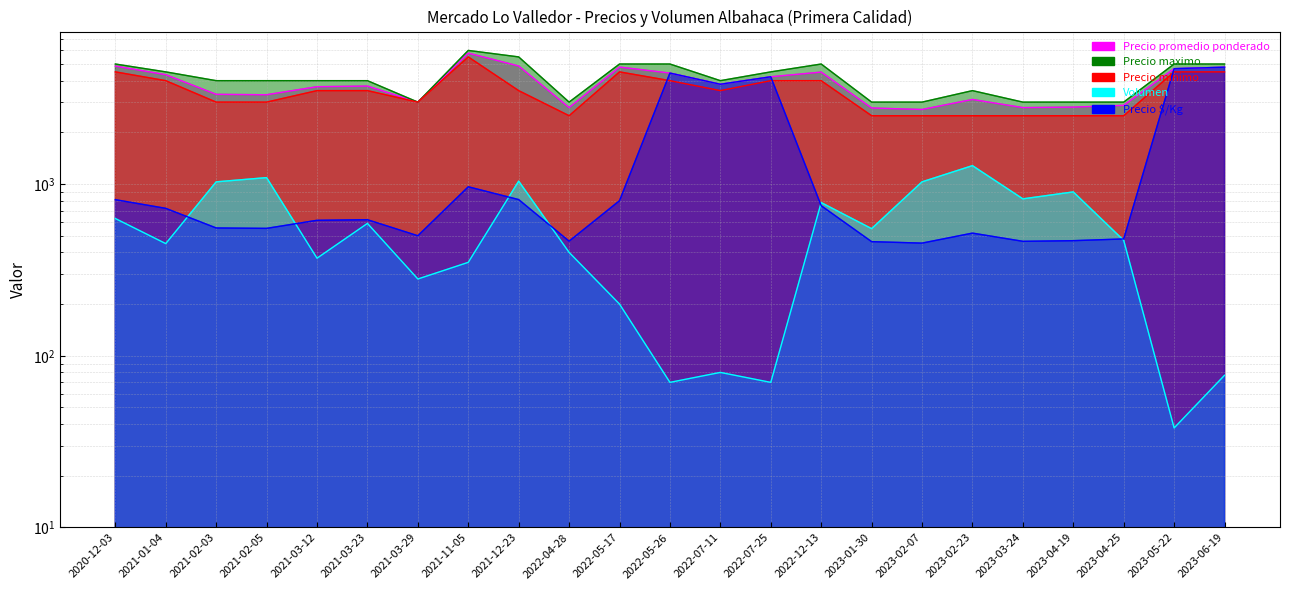

How many interior local peaks does the Precio minimo series have?

2